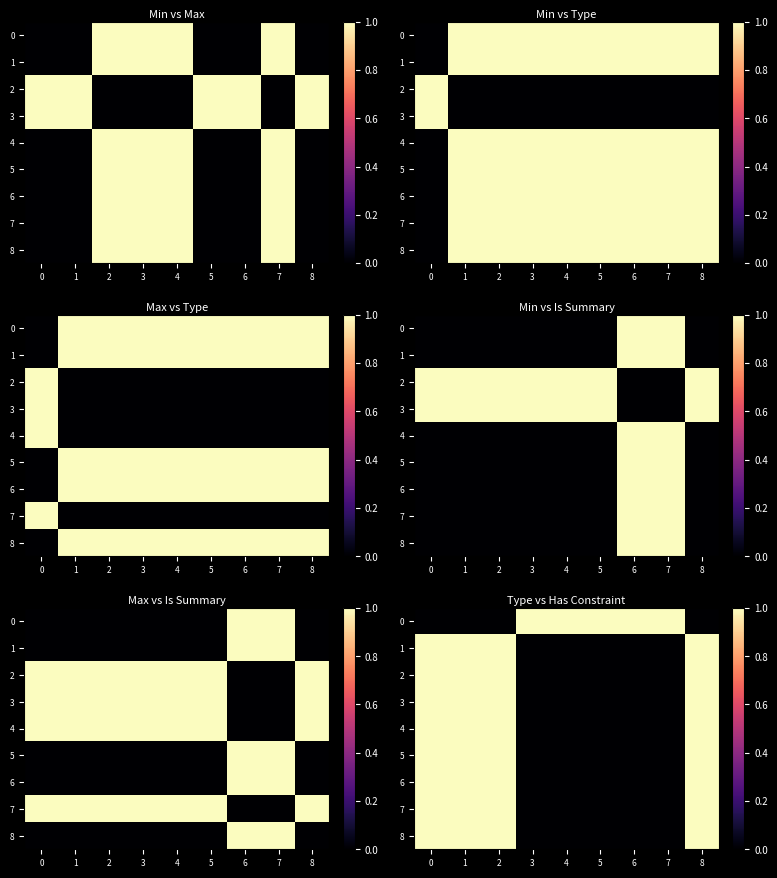

Between 5 and 3, which is larger?

5